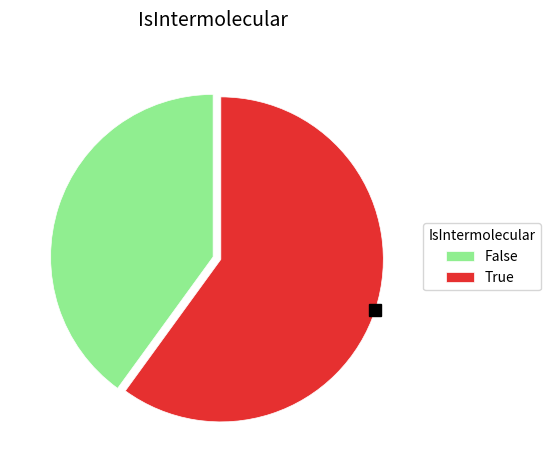

The False slice represents 26% of the pie. True or false?

False